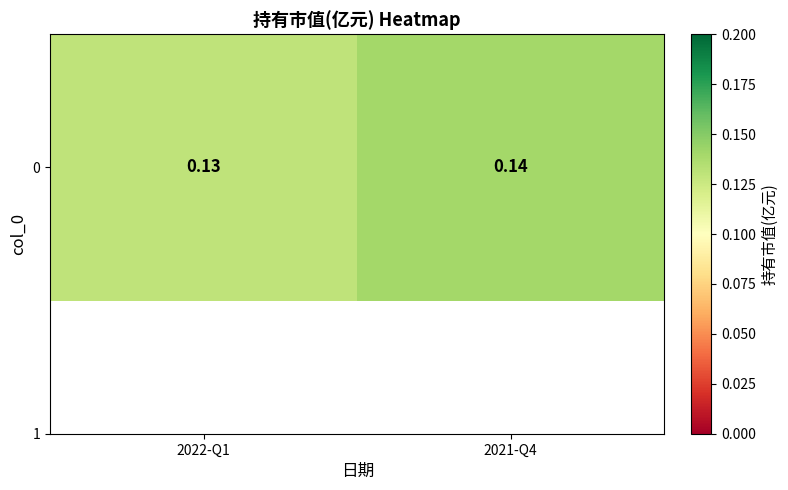

List the labels in order of value, smallest first.

2022-Q1, 2021-Q4